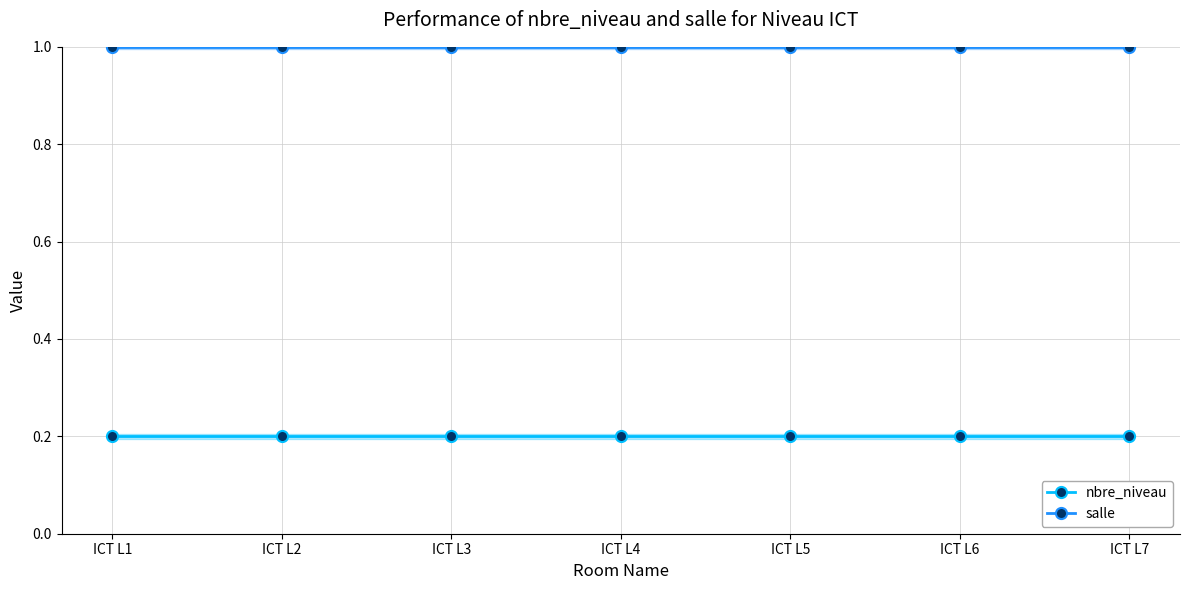

Which series has the widest spread of values?

nbre_niveau